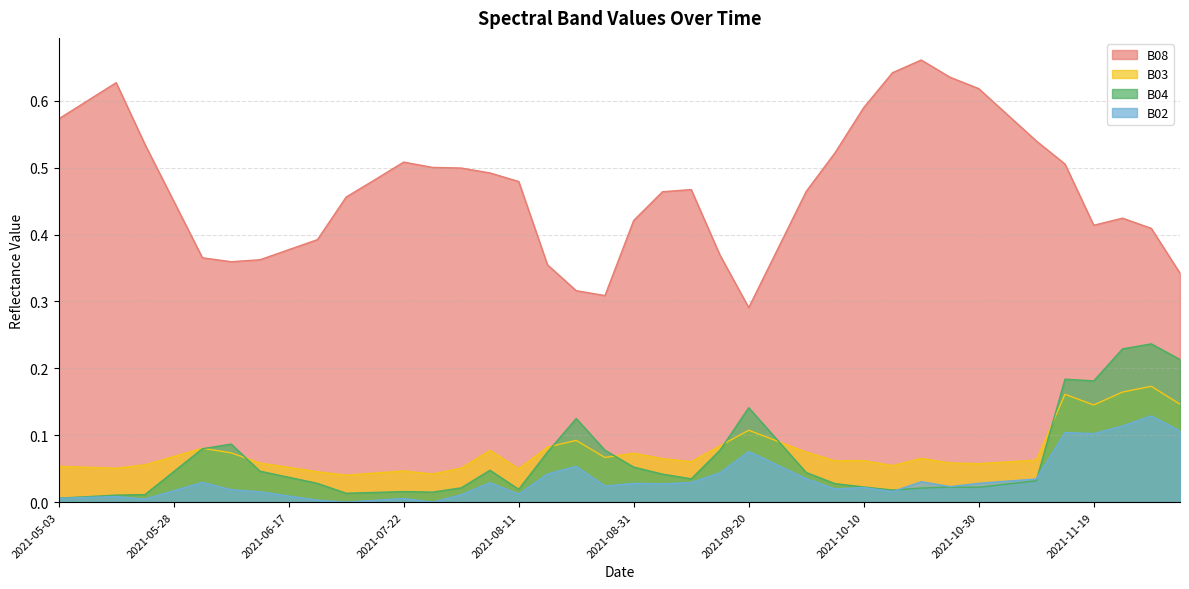

At which category is the sum across all series the highest?

2021-11-14